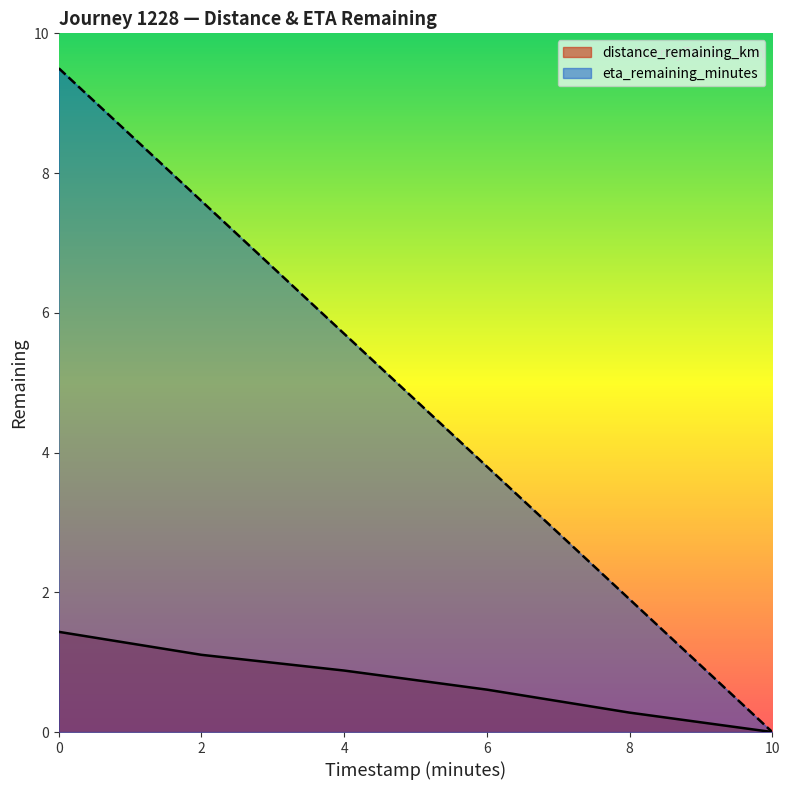

True or false: distance_remaining_km and eta_remaining_minutes intersect in this chart.

False